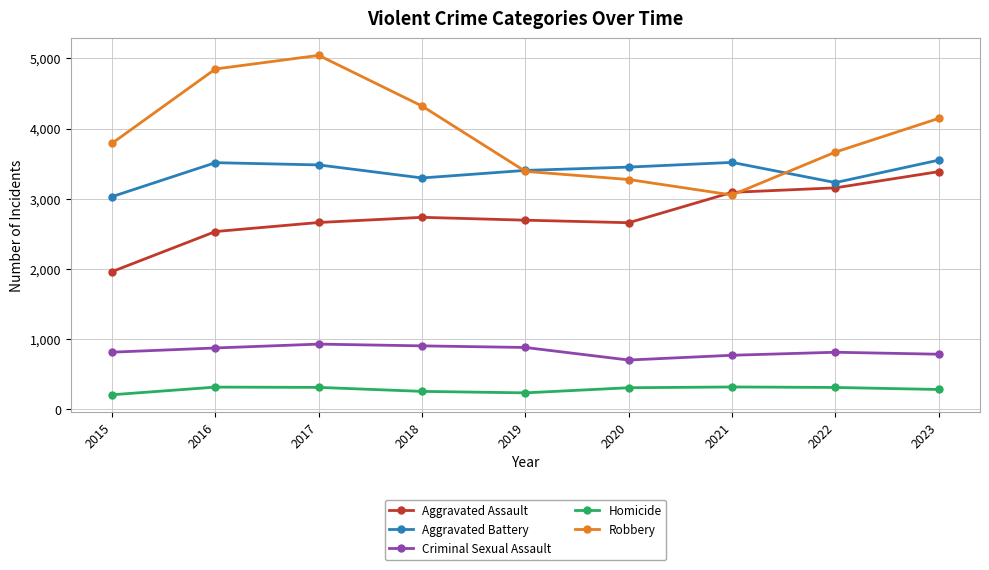

True or false: Homicide and Aggravated Assault cross at least once.

False